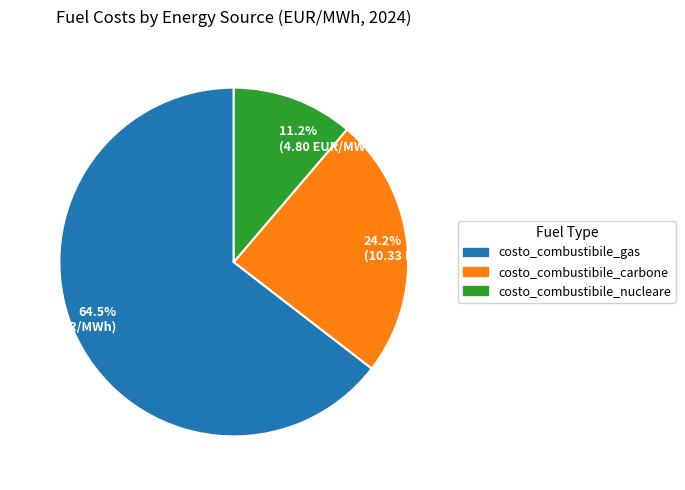

To the nearest percent, what percentage of the pie is costo_combustibile_nucleare?

11%